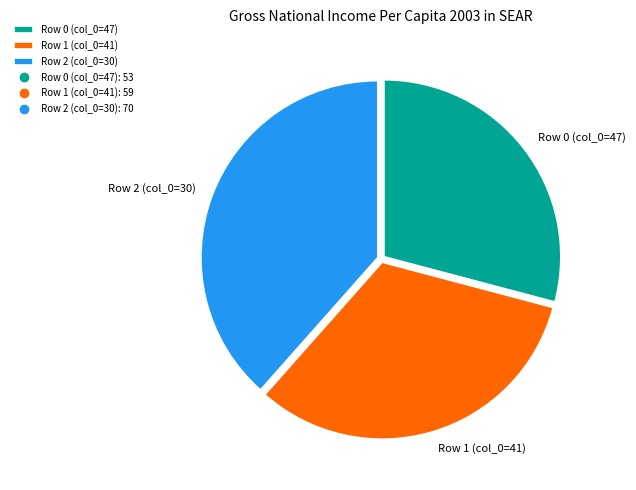

Count the number of slices in the pie.

3